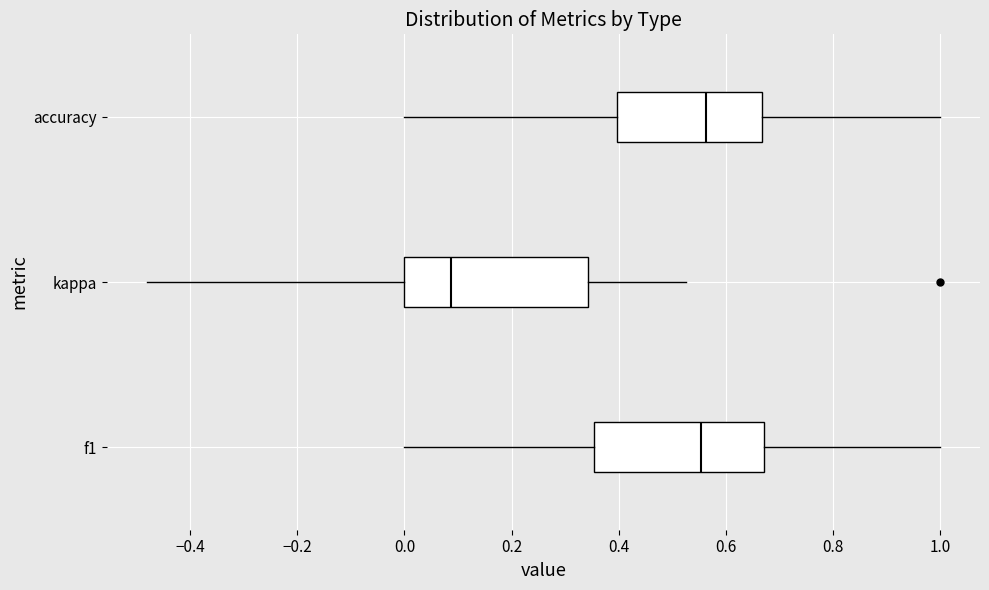

Which box's median line is the furthest to the left?

kappa